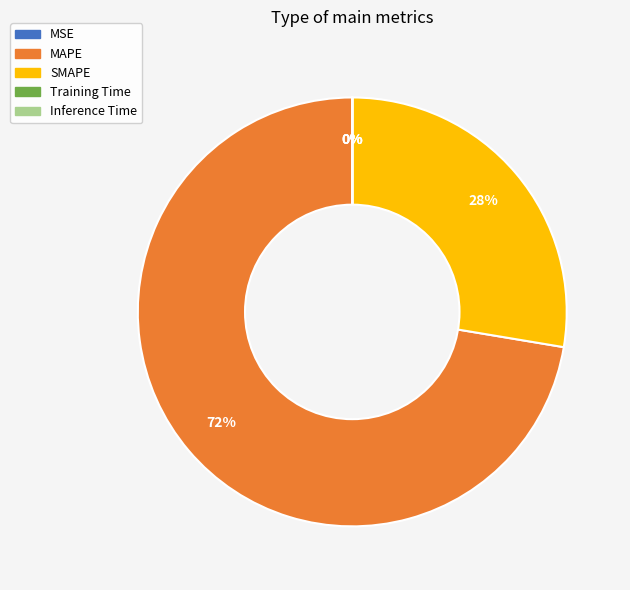

To the nearest percent, what is the average slice percentage?

20%